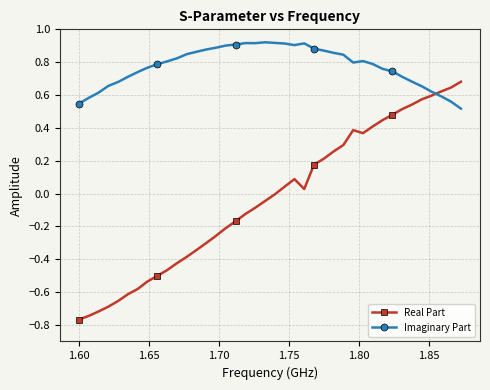

True or false: Imaginary Part and Real Part intersect in this chart.

True